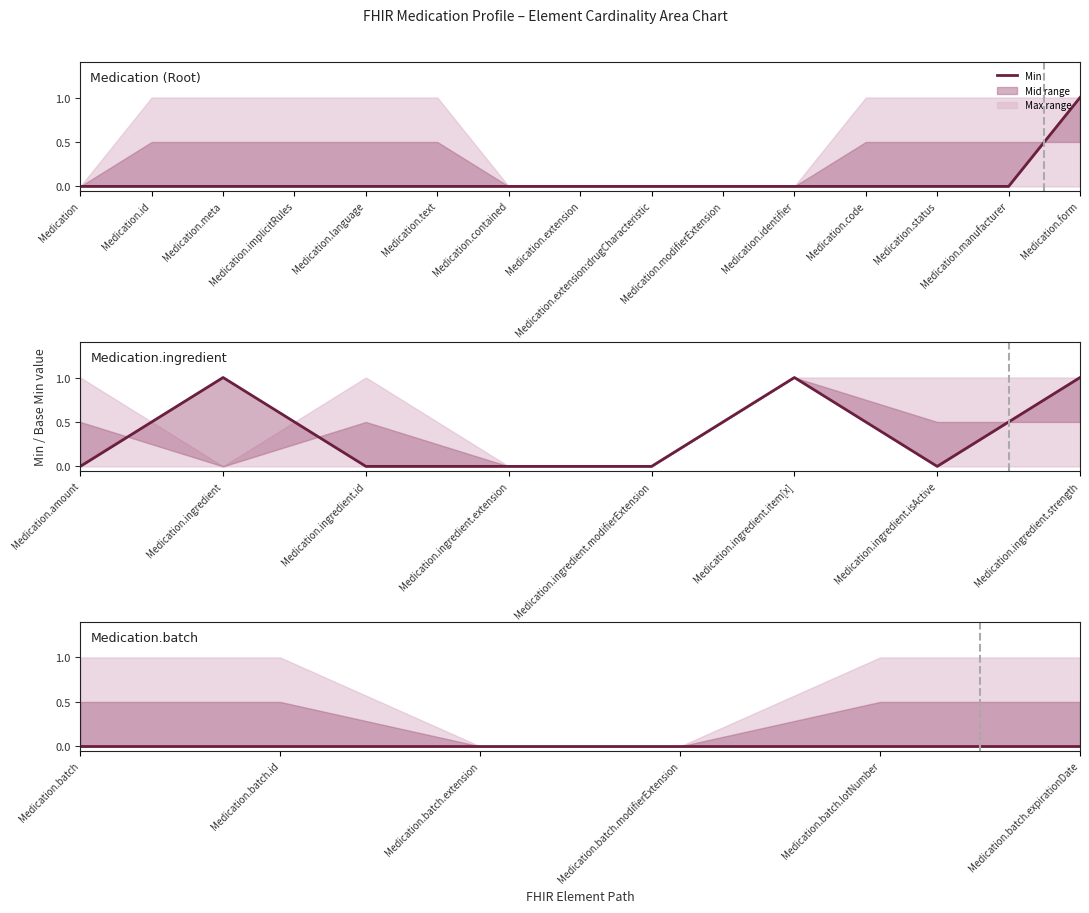

How many lines are shown in the chart?

3